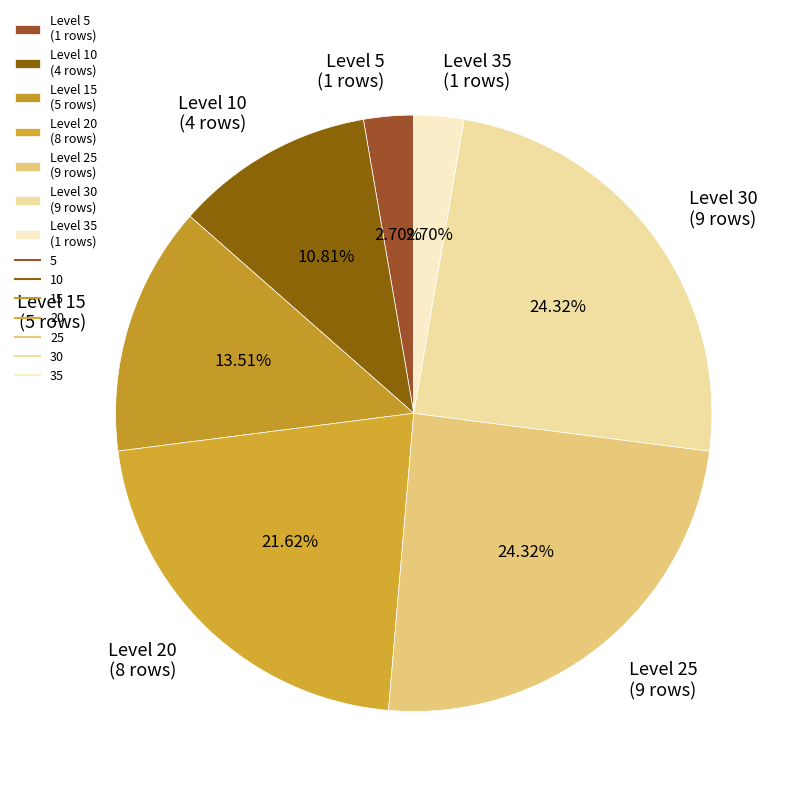

To the nearest percent, what is the average slice percentage?

14%